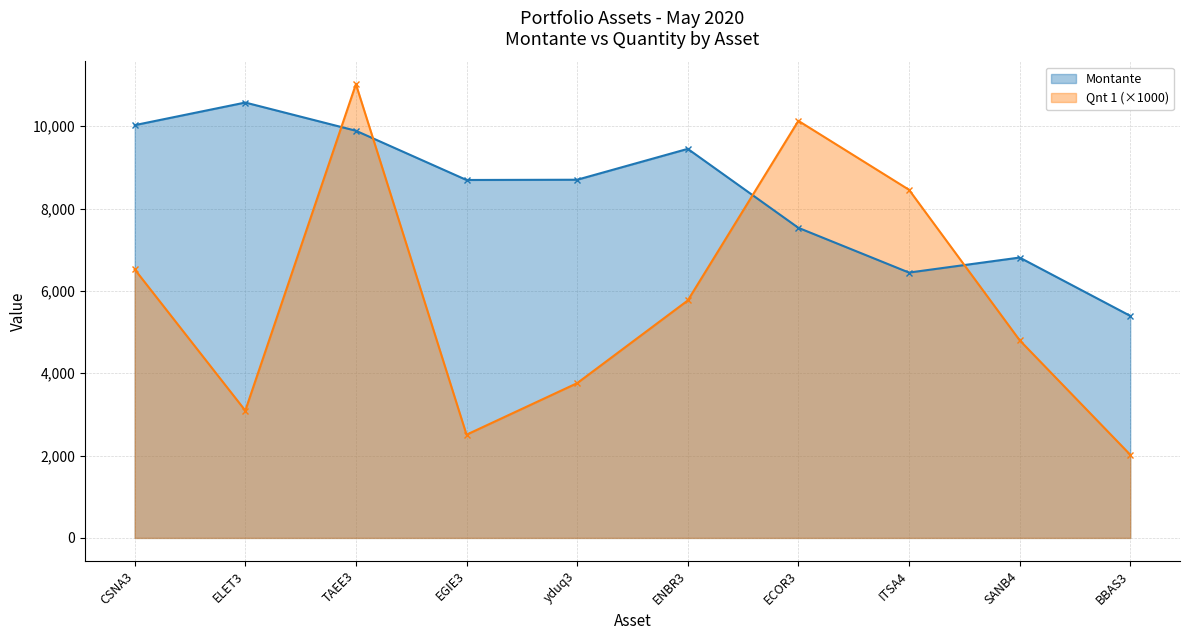

List the series in order of their overall mean, highest first.

Montante, Qnt 1 (×1000)